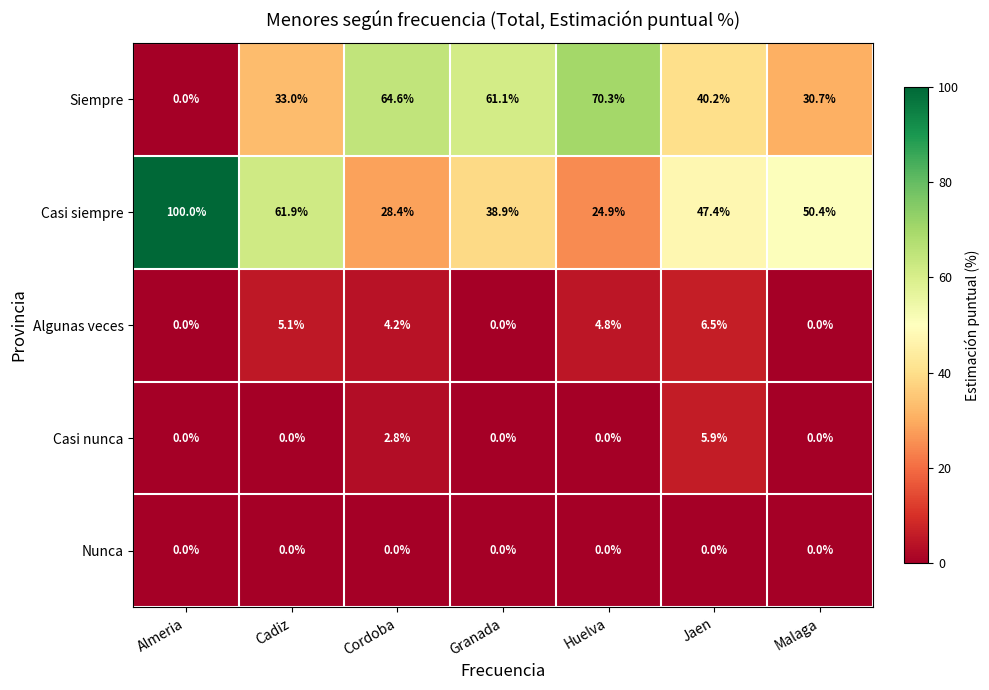

What is the total value across all series at Jaen?

100.0